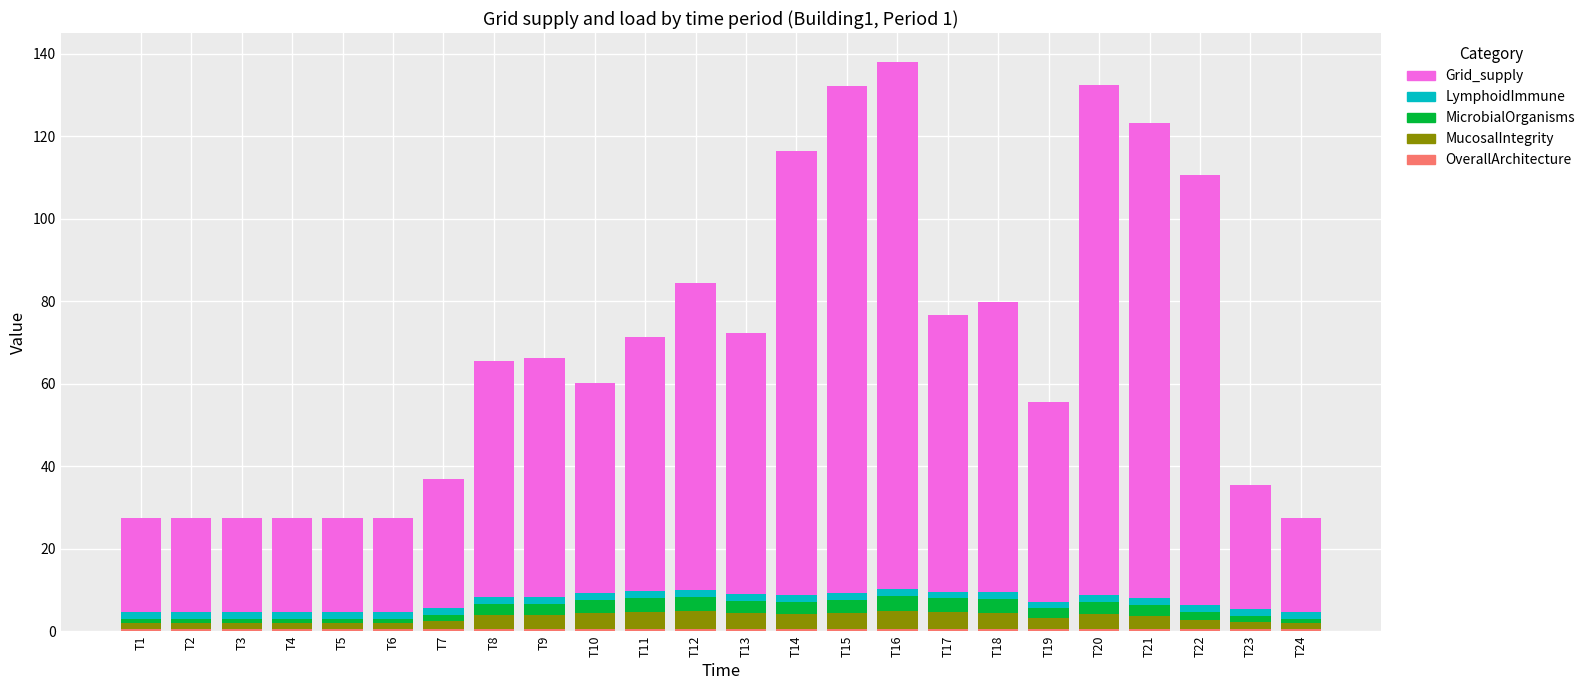

What is the total value across all series at T19?

55.6